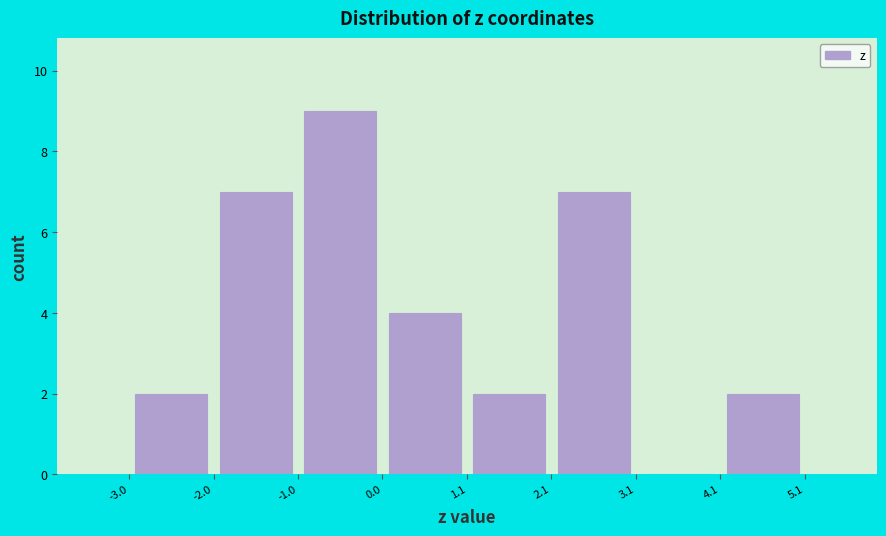

Over which range of the x-axis is the bar tallest?

-1.0 to 0.0